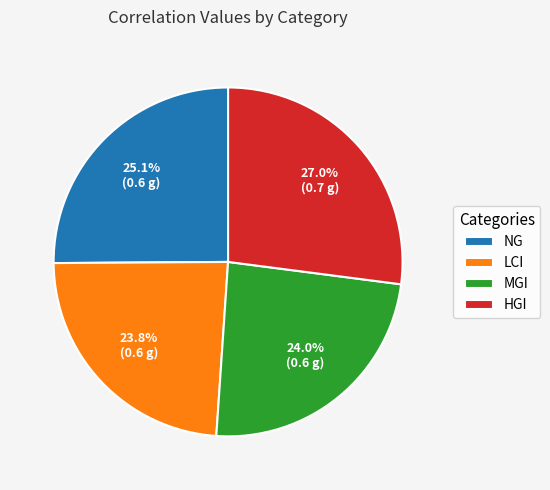

Which slice is the largest?

HGI